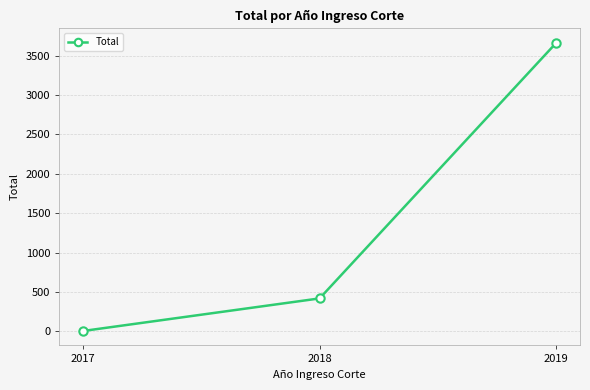

Is it true that the value at 2018 is 702?

False